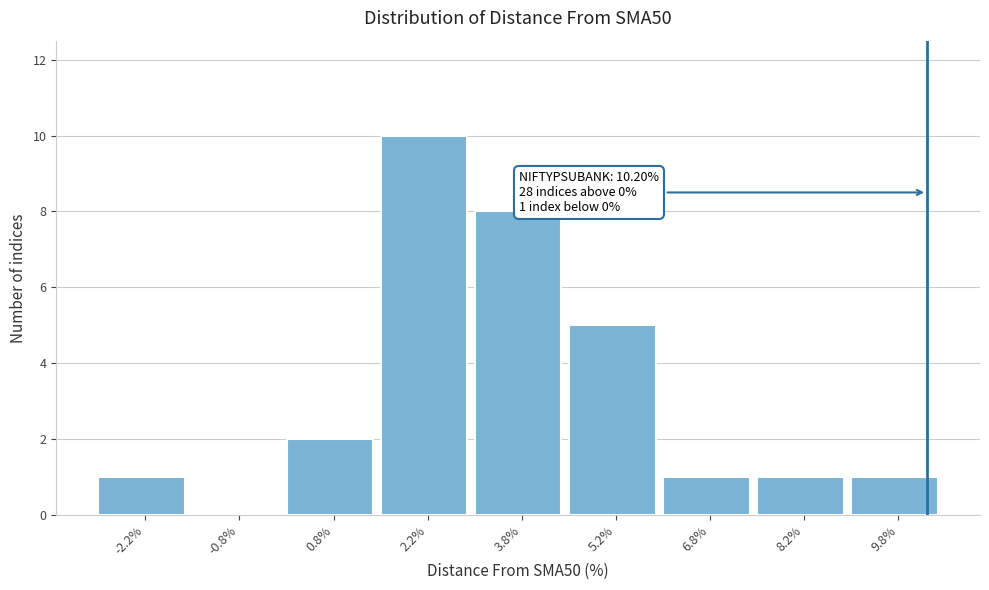

Which range on the x-axis has the tallest bar?

1.5 to 3.0